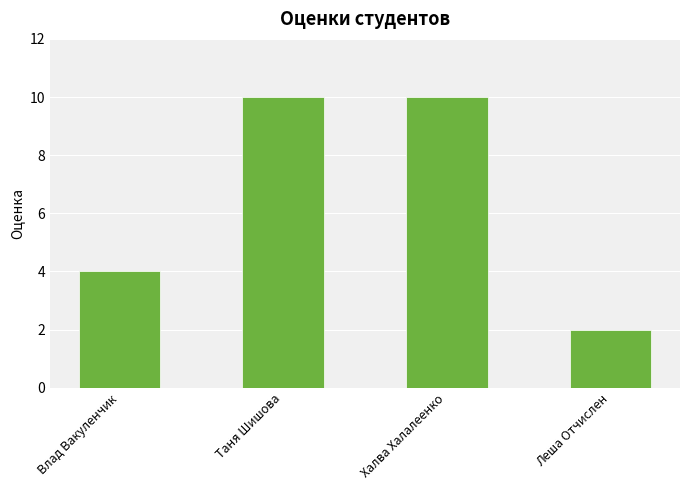

What is the label of the 2nd bar from the left?

Таня Шишова